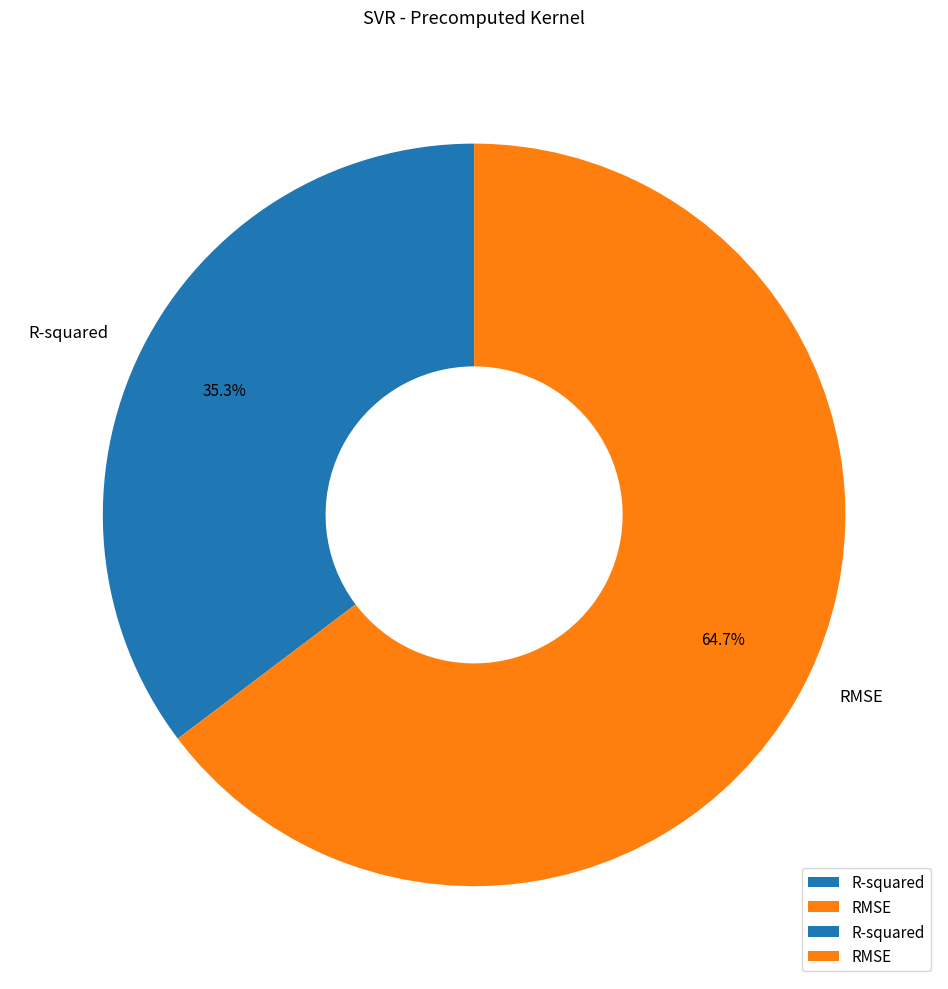

To the nearest percent, what portion does RMSE represent?

65%